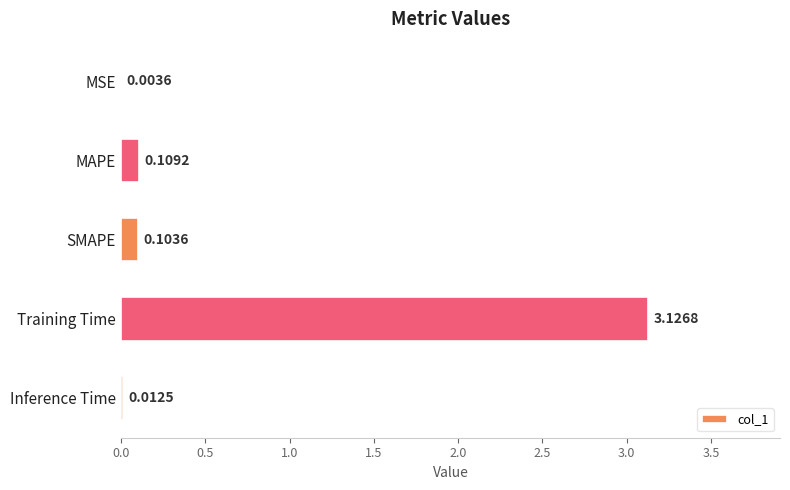

What is the sum of all values?

3.4